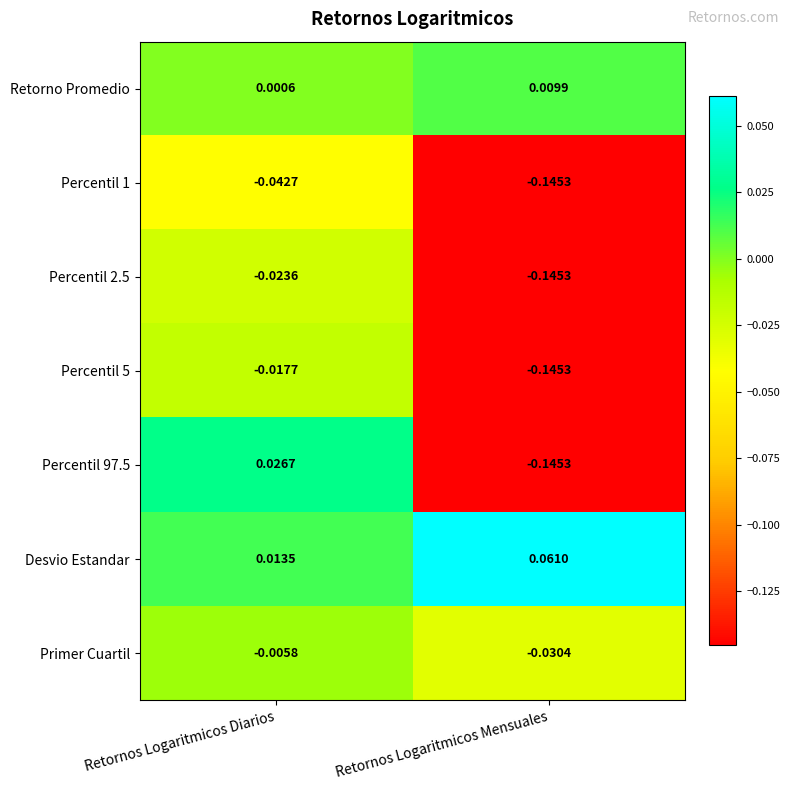

List the labels in order of Desvio Estandar value, largest first.

Retornos Logaritmicos Mensuales, Retornos Logaritmicos Diarios